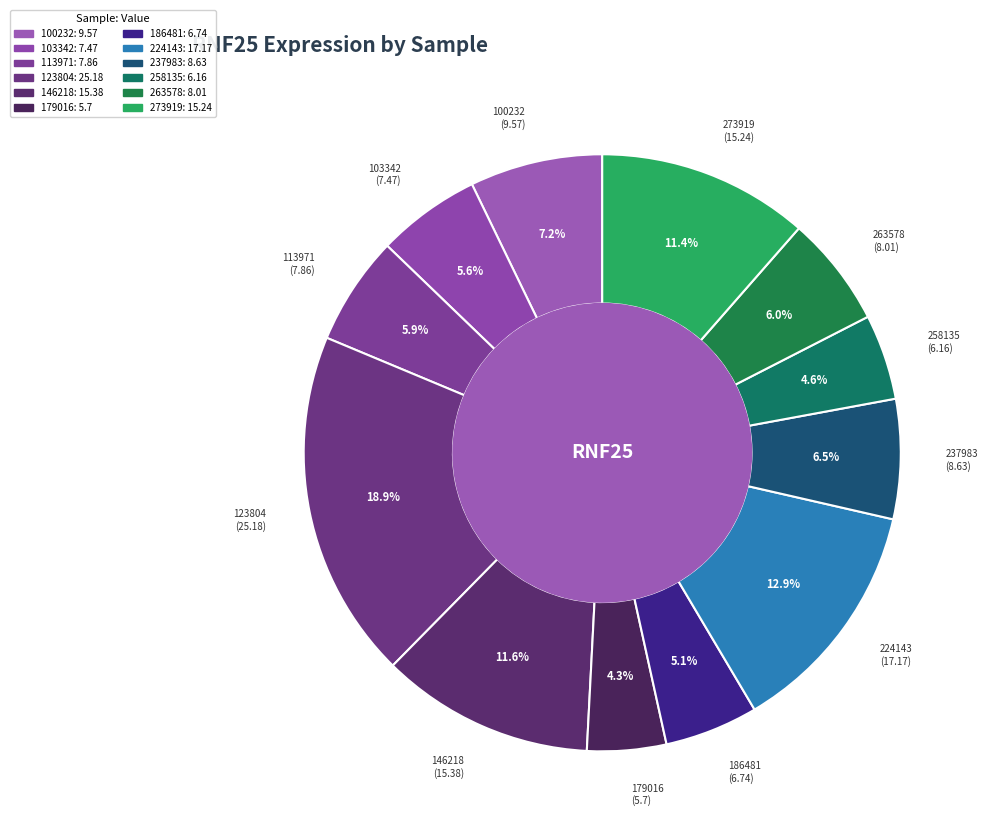

To the nearest percent, what percentage of the pie is 146218?

12%